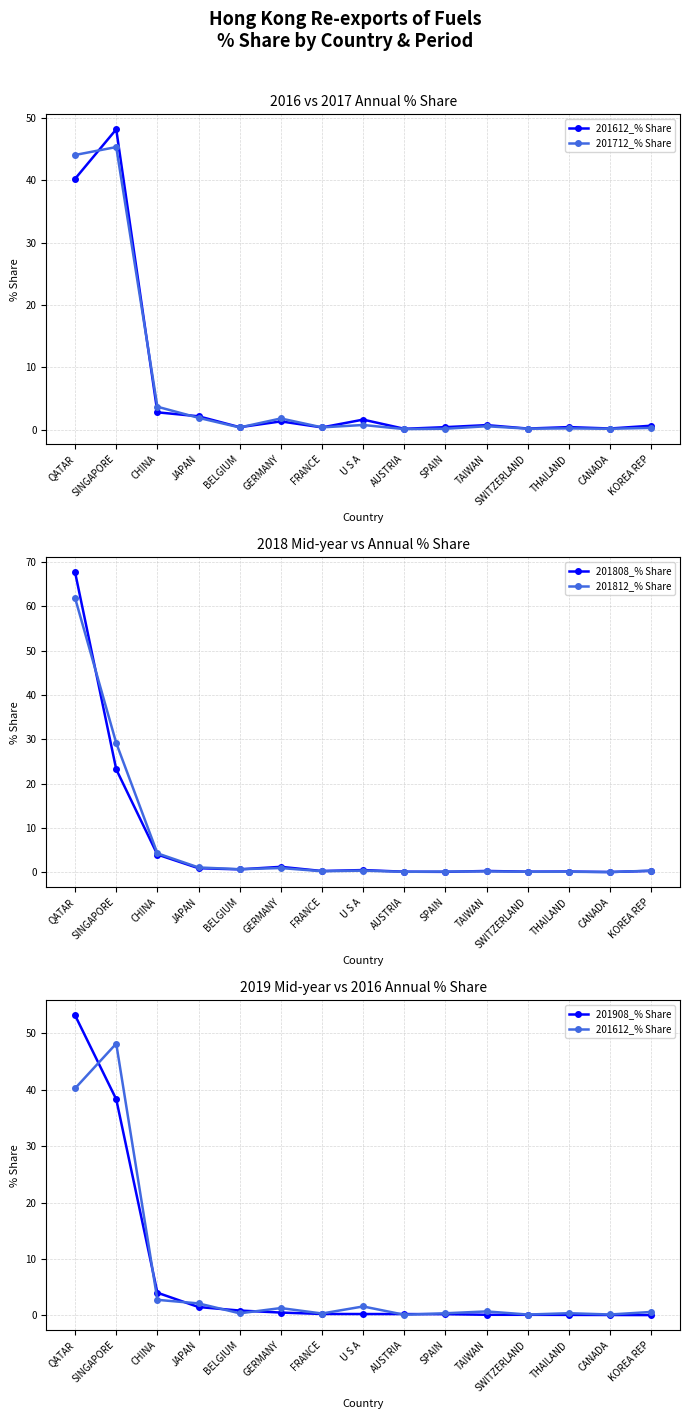

Is it true that 201908_% Share equals 0.1 at TAIWAN?

True